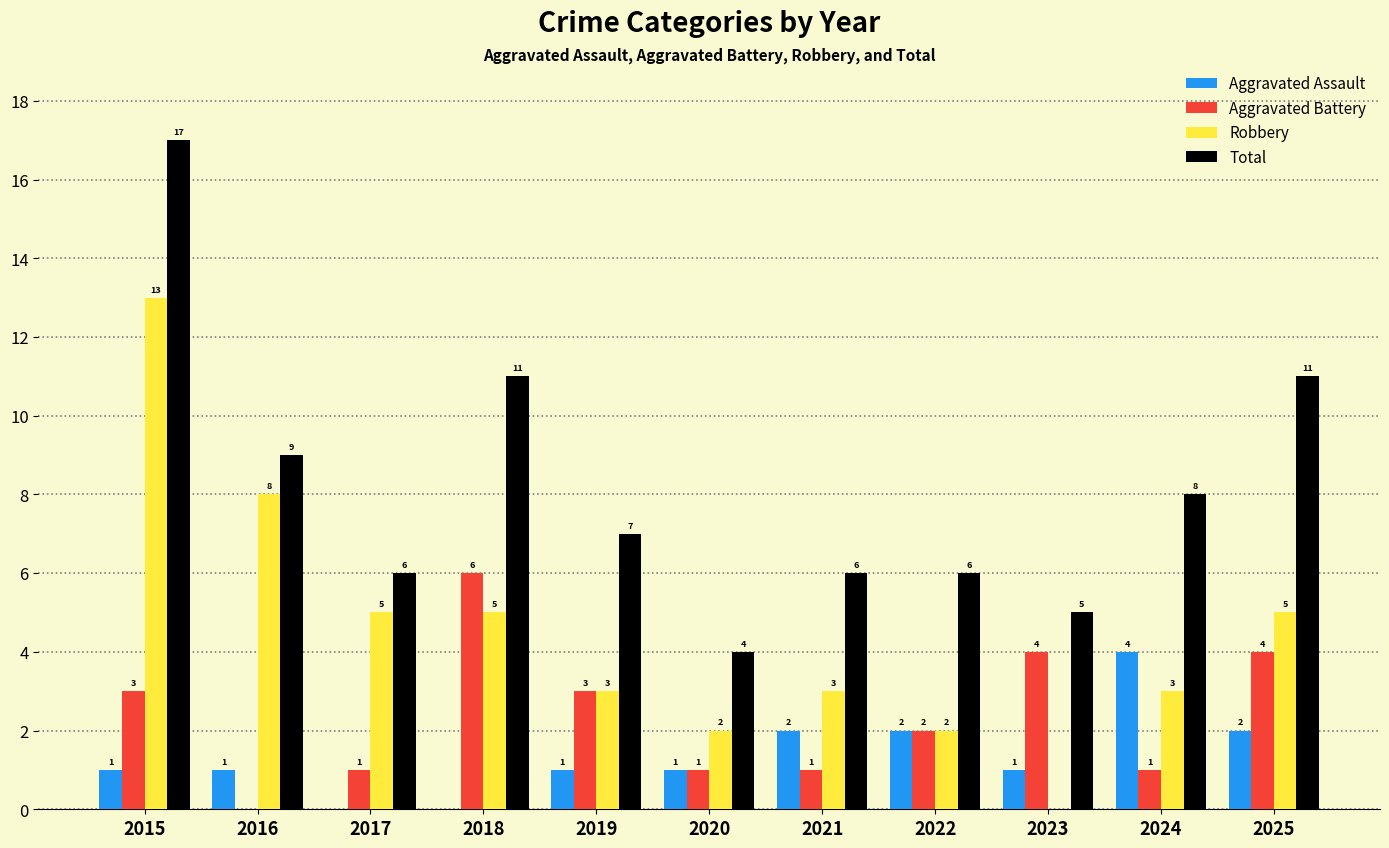

Where is Total nearest to the value 10?

2016